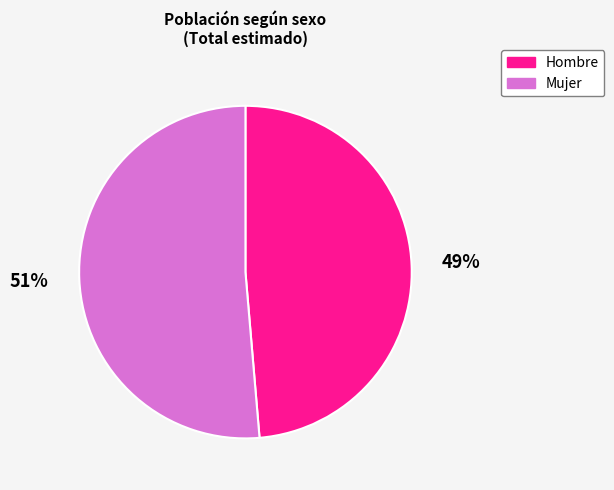

Is it true that Hombre is 49% of the pie?

True